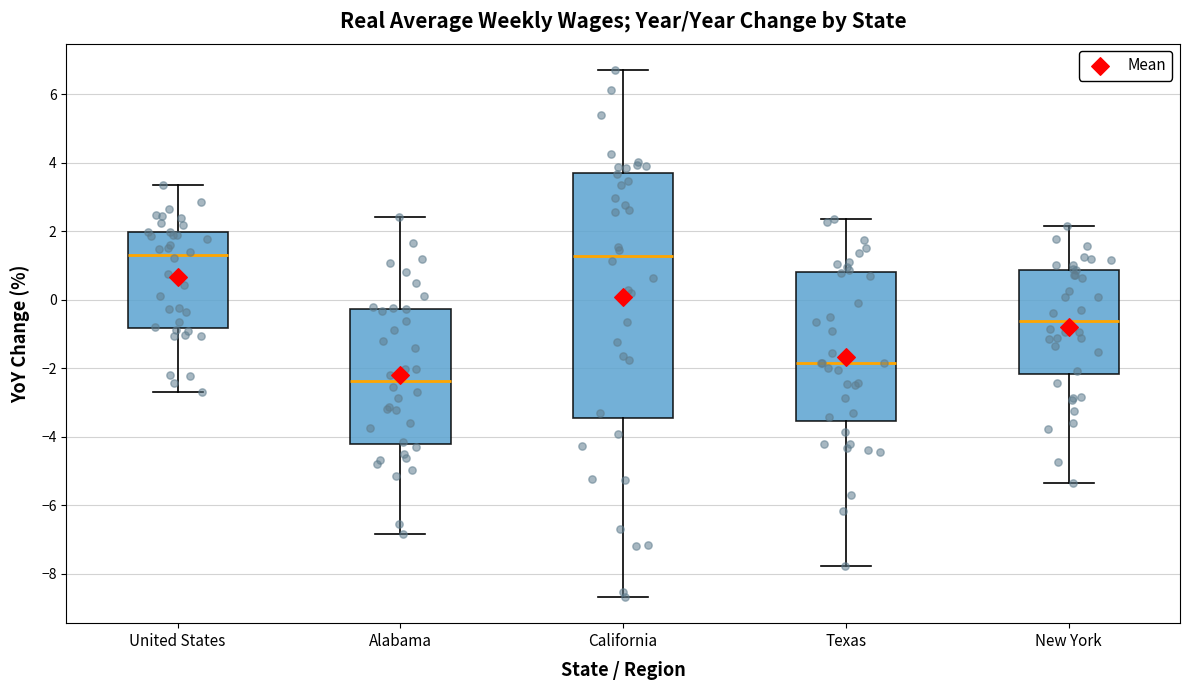

Reading left to right, read every box against the y-axis: the position of its median line, the range the box covers, and the ends of its whiskers. The values are not printed on the chart, so give them approximately, as read against the axis.

United States: median 1.4, box -0.8 to 2.0, whiskers -2.6 to 3.4
Alabama: median -2.4, box -4.2 to -0.2, whiskers -6.8 to 2.4
California: median 1.2, box -3.4 to 3.8, whiskers -8.6 to 6.8
Texas: median -1.8, box -3.6 to 0.8, whiskers -7.8 to 2.4
New York: median -0.6, box -2.2 to 0.8, whiskers -5.4 to 2.2